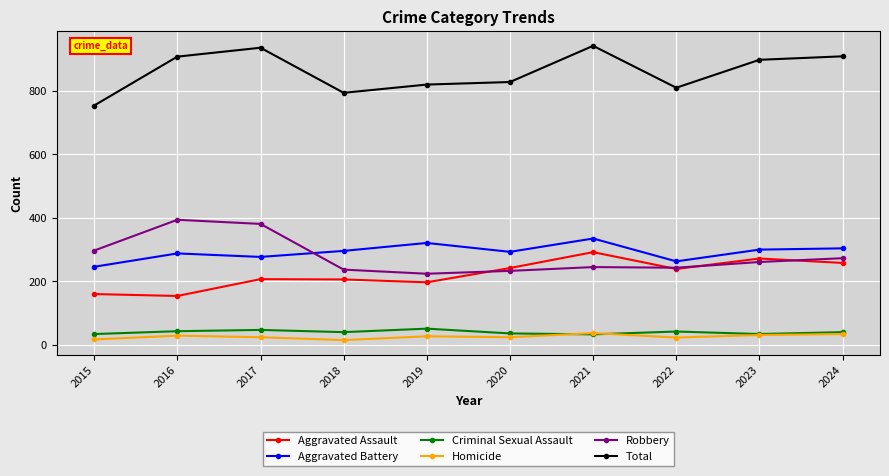

What is the value of the Aggravated Battery point at the 2nd from the left?

288